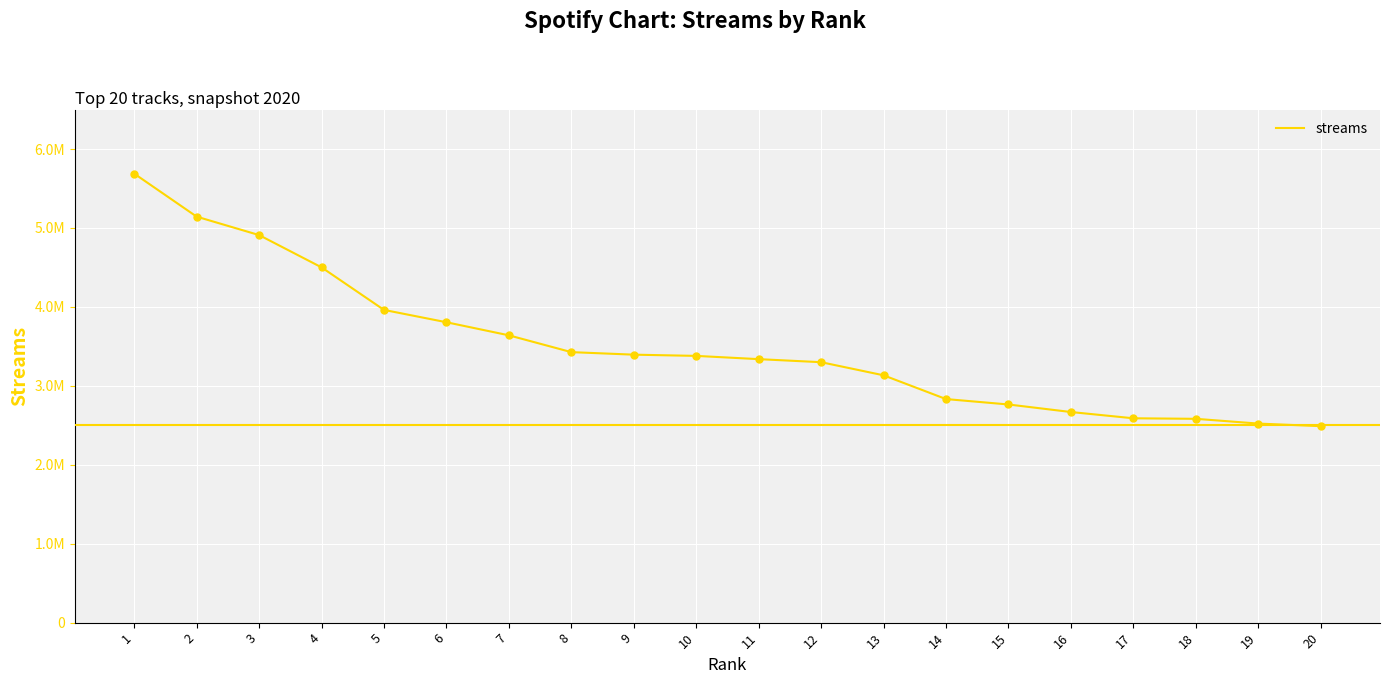

Is this an area chart (filled region under the line)?

No